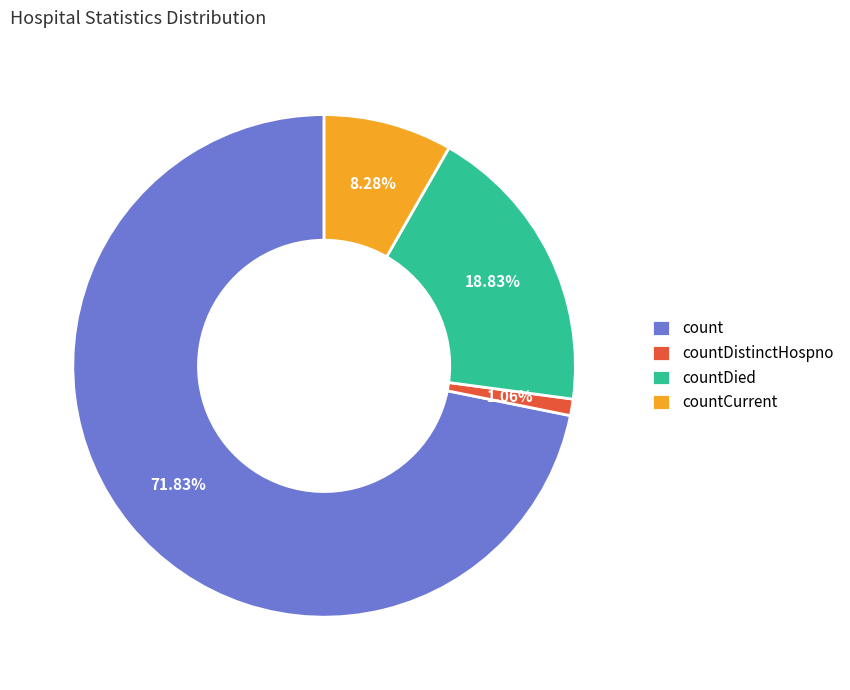

Rank the categories by value from highest to lowest.

count, countDied, countCurrent, countDistinctHospno